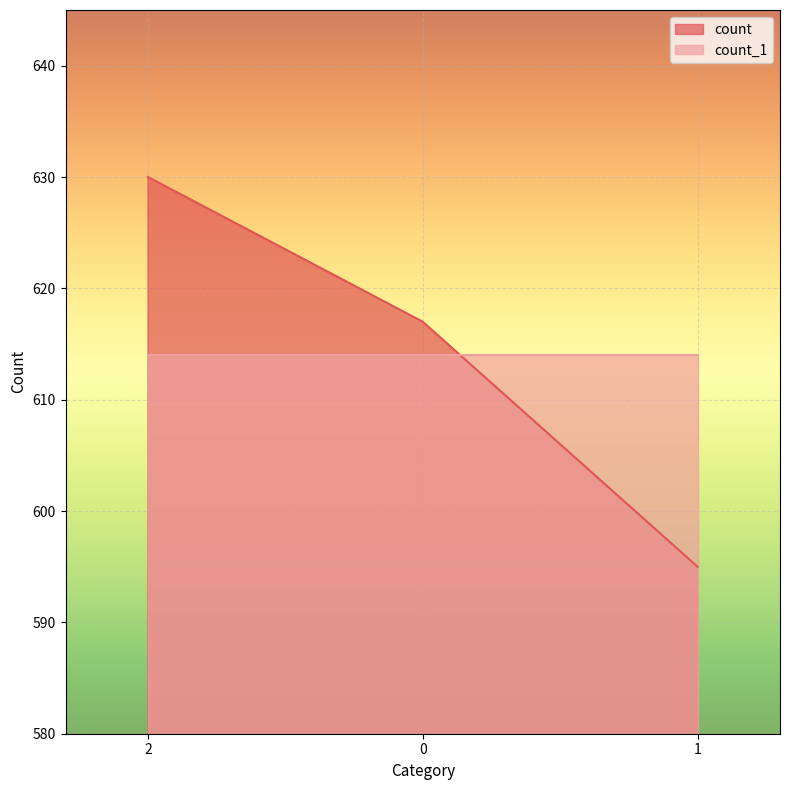

The chart shows a value of 140 at 1. True or false?

False